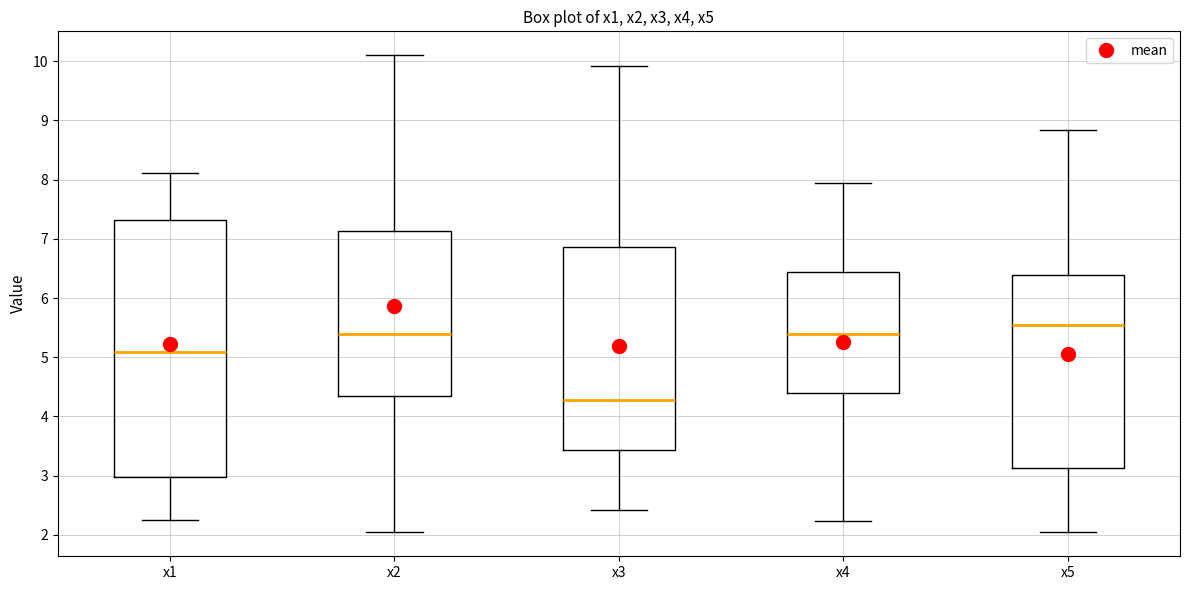

Reading left to right, transcribe this box plot: for each box, give where its median line is, the range the box spans, and where its two whiskers end, as read against the y-axis. The values are not printed on the chart, so give them approximately, as read against the axis.

x1: median 5.1, box 3.0 to 7.3, whiskers 2.3 to 8.1
x2: median 5.4, box 4.3 to 7.1, whiskers 2.1 to 10.1
x3: median 4.3, box 3.4 to 6.9, whiskers 2.4 to 9.9
x4: median 5.4, box 4.4 to 6.4, whiskers 2.2 to 7.9
x5: median 5.5, box 3.1 to 6.4, whiskers 2.0 to 8.8